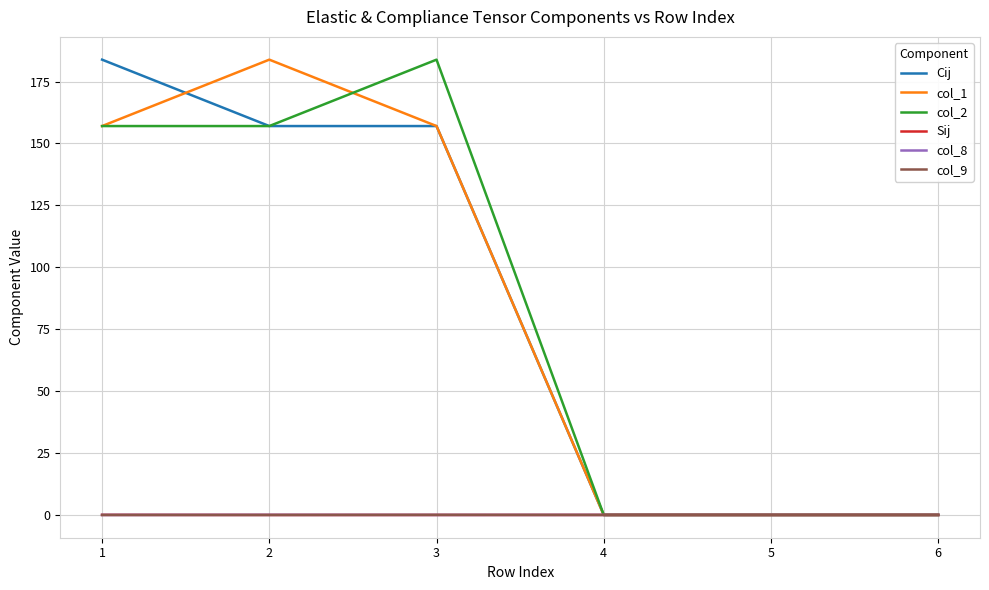

True or false: Cij has a value of 0.0 at 5.

True